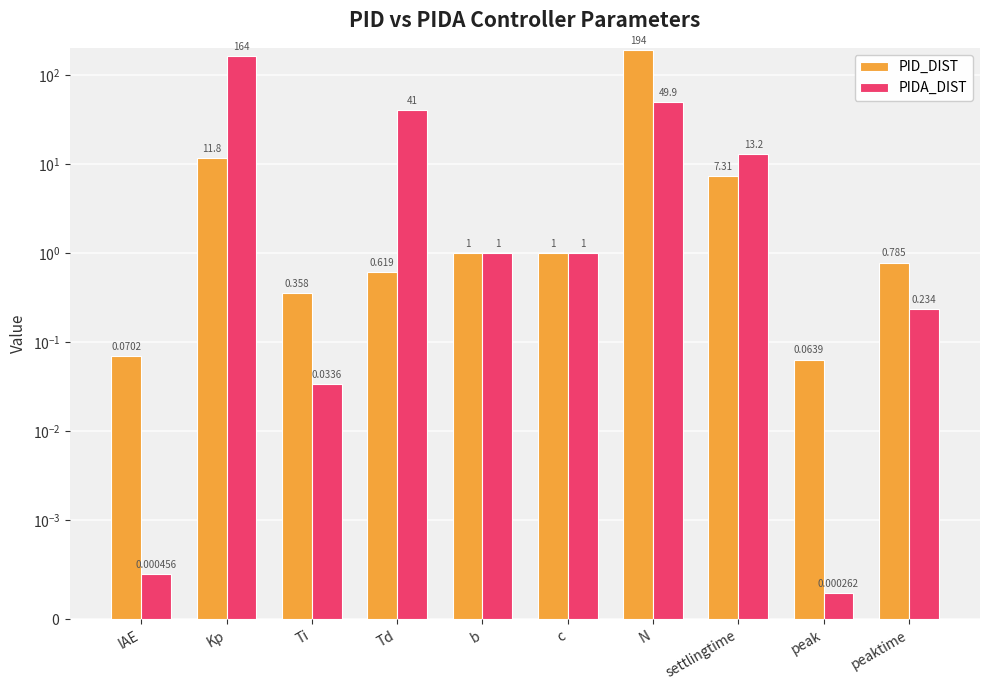

Is the value of PID_DIST at IAE greater than the value of PIDA_DIST at Ti?

Yes